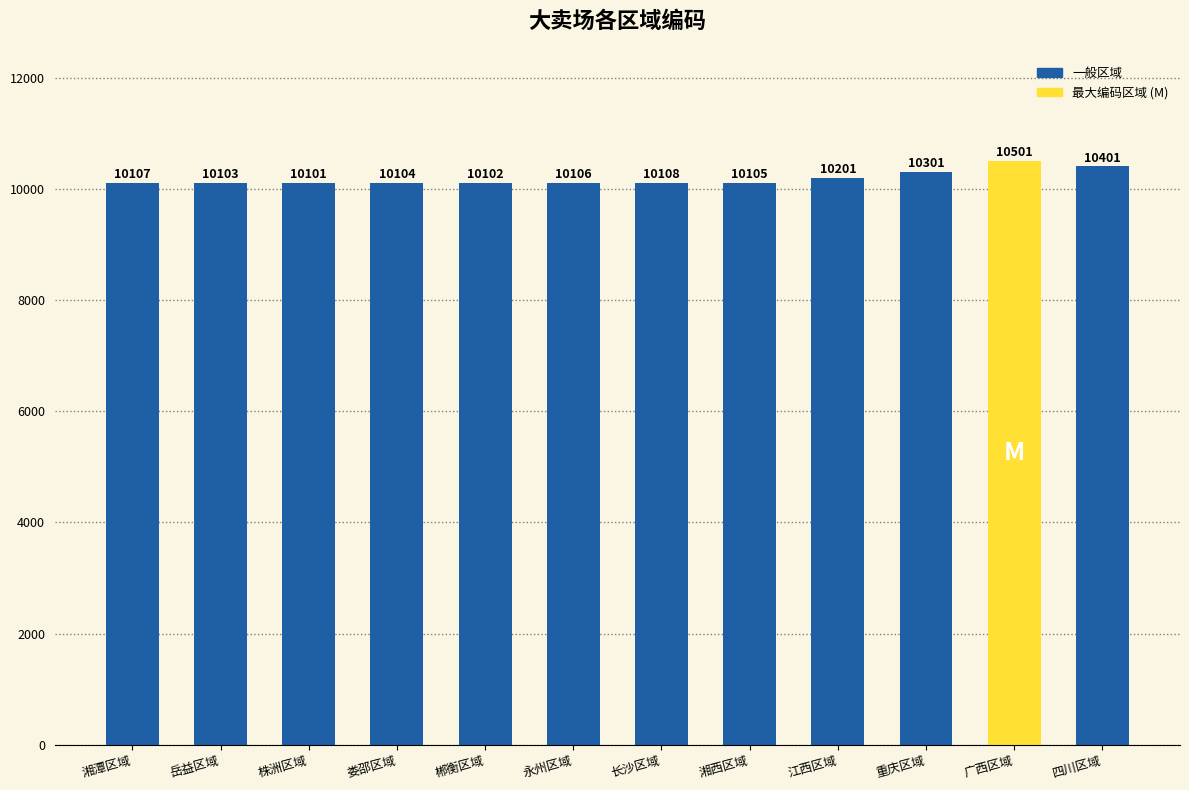

How many values are below 10107?

6